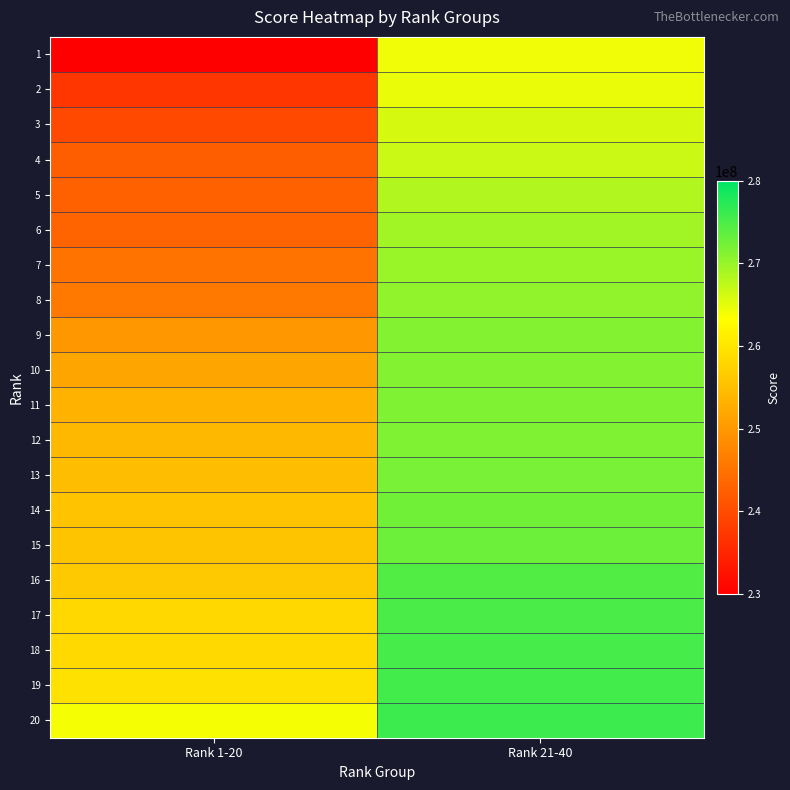

Reading left to right, what are all the values shown in this chart?

1: Rank 1-20=230148792	Rank 21-40=264347750
2: Rank 1-20=237142364	Rank 21-40=264572216
3: Rank 1-20=239470198	Rank 21-40=266024139
4: Rank 1-20=242424309	Rank 21-40=266905589
5: Rank 1-20=242705483	Rank 21-40=268463575
6: Rank 1-20=243087231	Rank 21-40=269378785
7: Rank 1-20=245224129	Rank 21-40=269986212
8: Rank 1-20=245778514	Rank 21-40=270605793
9: Rank 1-20=249807272	Rank 21-40=271234652
10: Rank 1-20=251671475	Rank 21-40=271246025
11: Rank 1-20=253541993	Rank 21-40=271697150
12: Rank 1-20=254163289	Rank 21-40=271780046
13: Rank 1-20=254639066	Rank 21-40=272000329
14: Rank 1-20=255525976	Rank 21-40=272424926
15: Rank 1-20=255624993	Rank 21-40=272829323
16: Rank 1-20=256194596	Rank 21-40=274675947
17: Rank 1-20=258269167	Rank 21-40=274957402
18: Rank 1-20=258339714	Rank 21-40=275448693
19: Rank 1-20=259391463	Rank 21-40=275684509
20: Rank 1-20=263833225	Rank 21-40=276078108